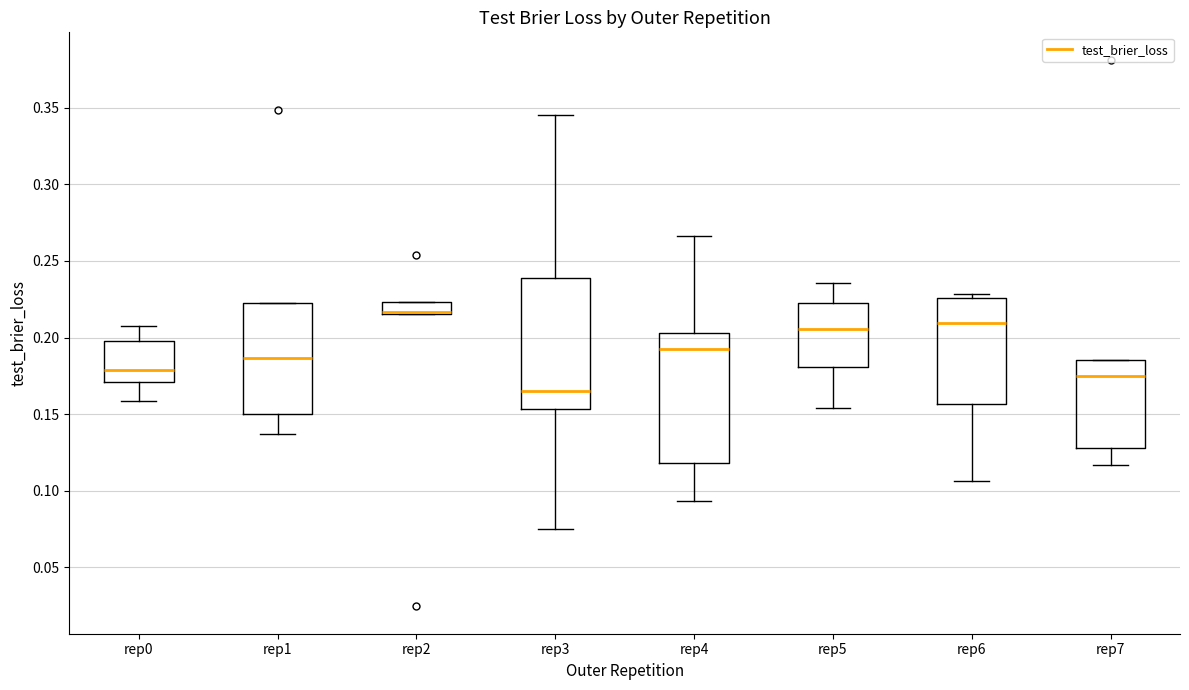

Reading left to right, read every box against the y-axis: the position of its median line, the range the box covers, and the ends of its whiskers. The values are not printed on the chart, so give them approximately, as read against the axis.

rep0: median 0.180, box 0.170 to 0.200, whiskers 0.160 to 0.205
rep1: median 0.185, box 0.150 to 0.225, whiskers 0.135 to 0.225
rep2: median 0.215 (drawn on the box's lower edge), box 0.215 to 0.225, whiskers 0.215 to 0.225
rep3: median 0.165, box 0.155 to 0.240, whiskers 0.075 to 0.345
rep4: median 0.195, box 0.120 to 0.205, whiskers 0.095 to 0.265
rep5: median 0.205, box 0.180 to 0.220, whiskers 0.155 to 0.235
rep6: median 0.210, box 0.155 to 0.225, whiskers 0.105 to 0.230
rep7: median 0.175, box 0.130 to 0.185, whiskers 0.115 to 0.185